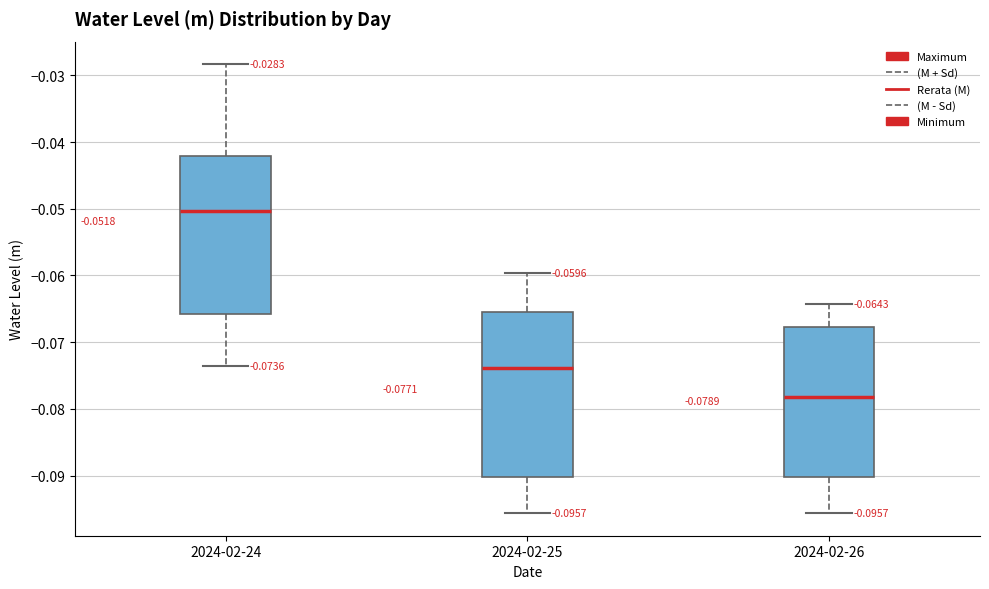

Comparing the boxes themselves (not the whiskers), which one is the tallest?

2024-02-25